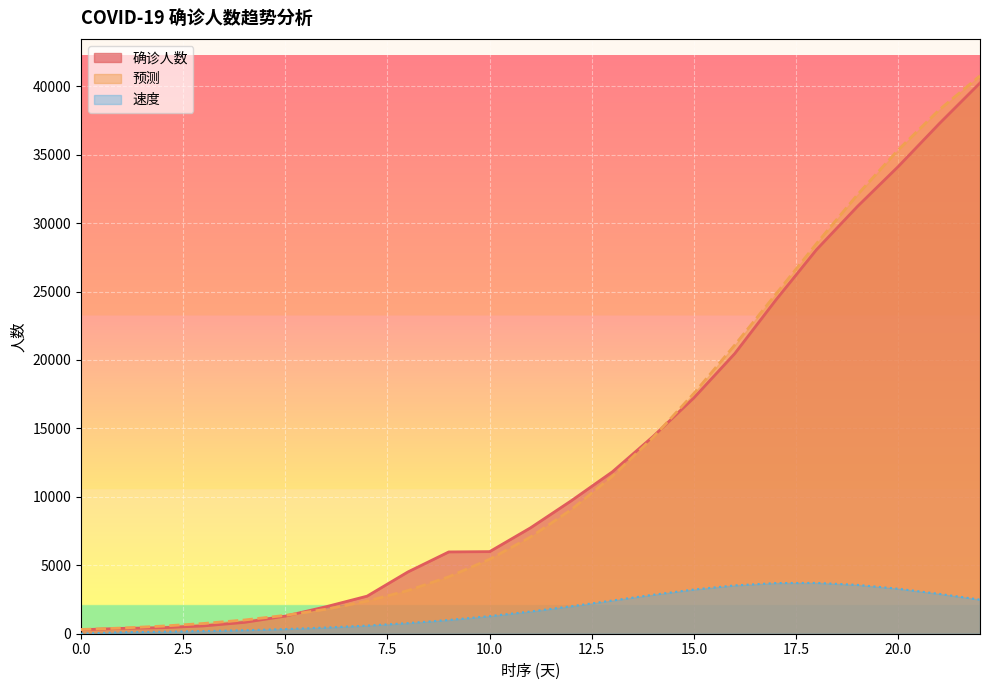

What is the average value of the 确诊人数 series?

13115.8